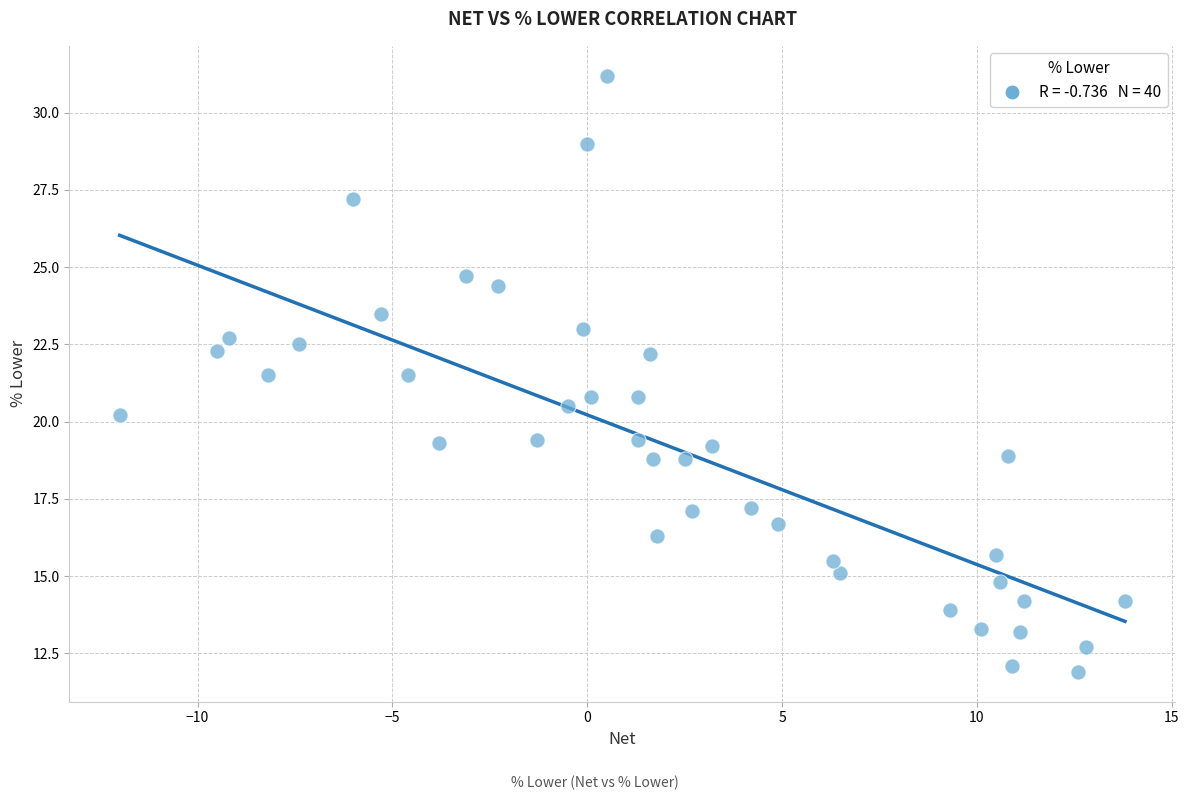

What is the range of Y values (max minus min)?

19.3